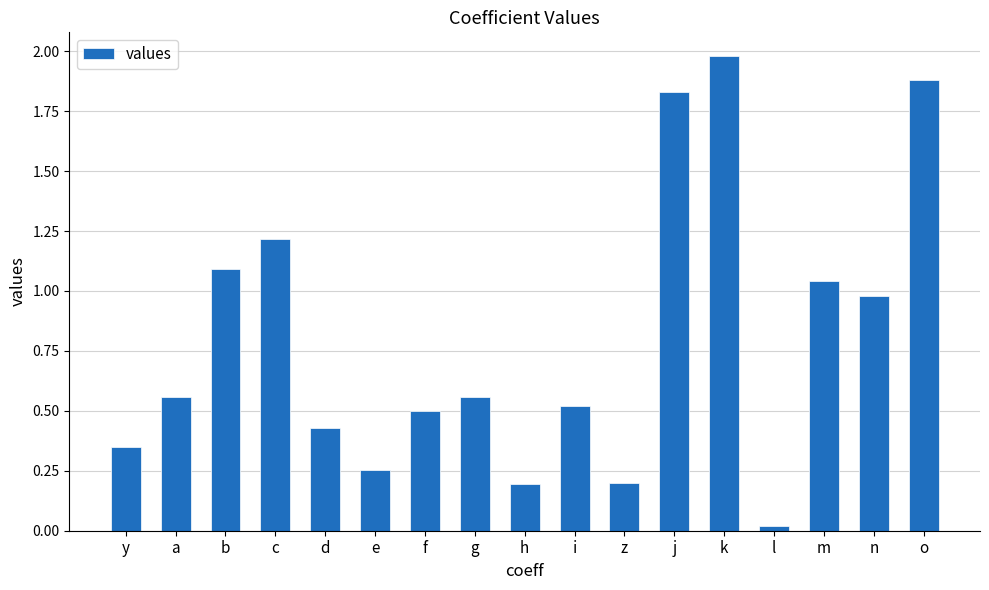

What is the label of the 13th bar from the right?

d